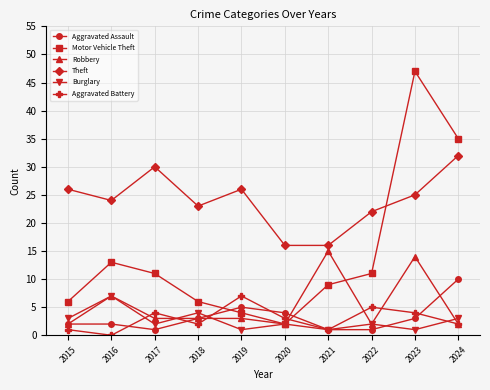

What is the approximate value of Burglary at 2020?

2